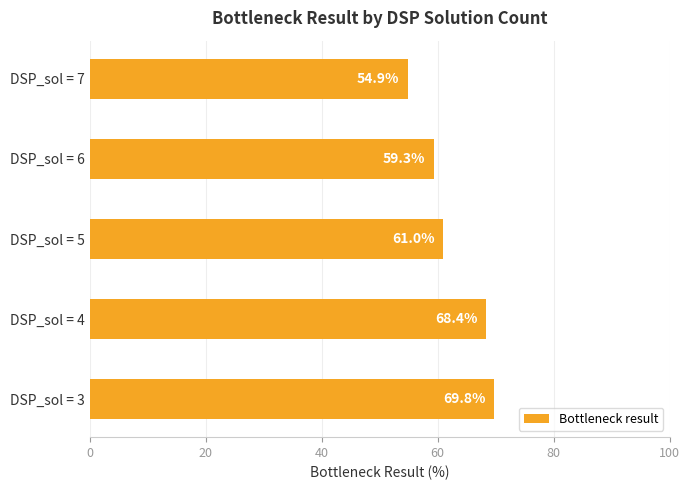

Are the bars grouped side by side (vs. stacked)?

No